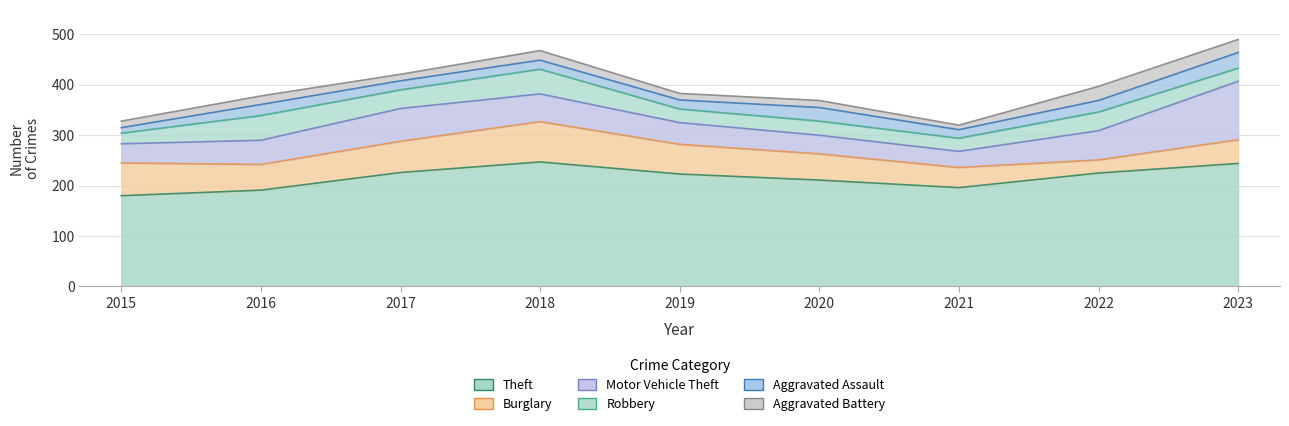

Is it true that Robbery equals 21 at 2015?

True